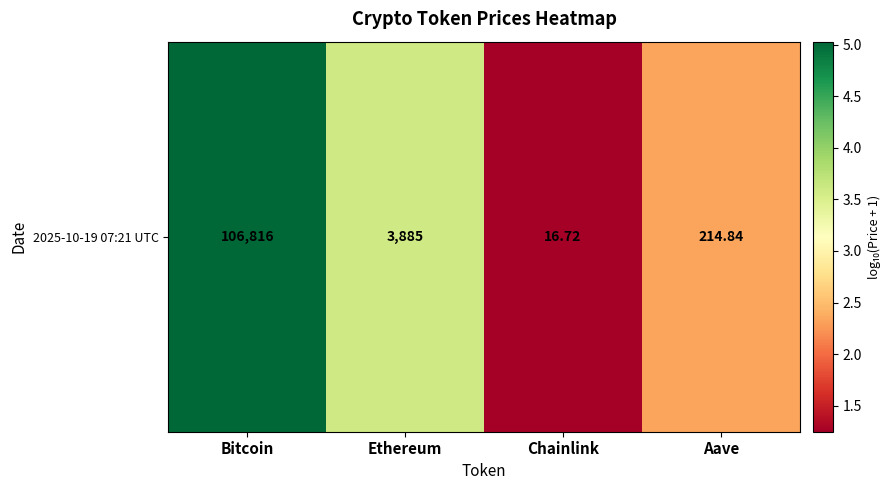

What is the change in value from Bitcoin to Ethereum?

-1.4